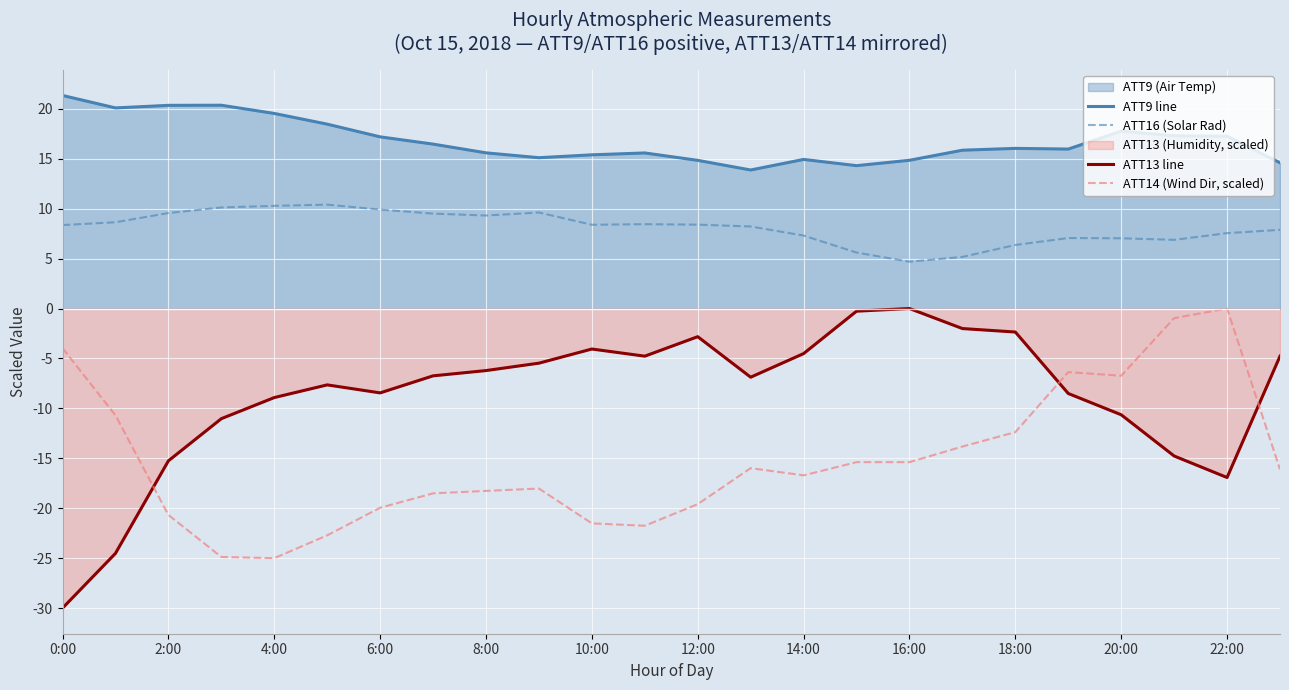

What is the total value across all series at 16:00?

4.1